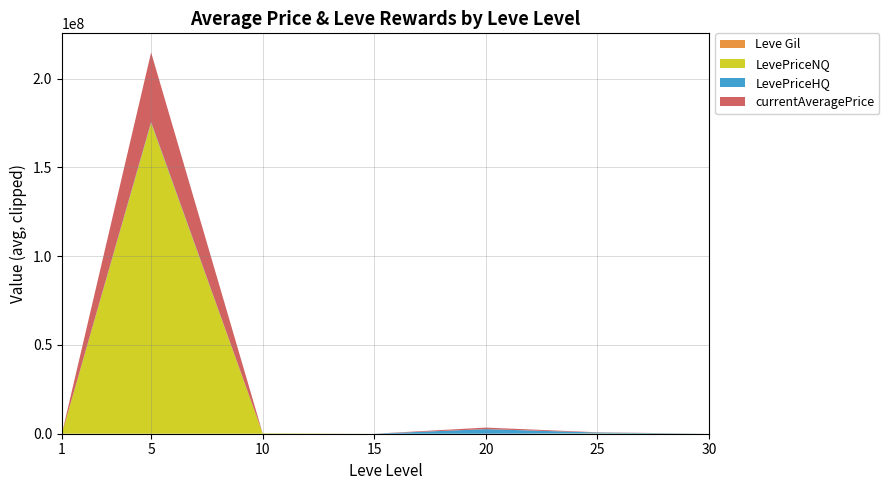

At which category is the sum across all series the highest?

5